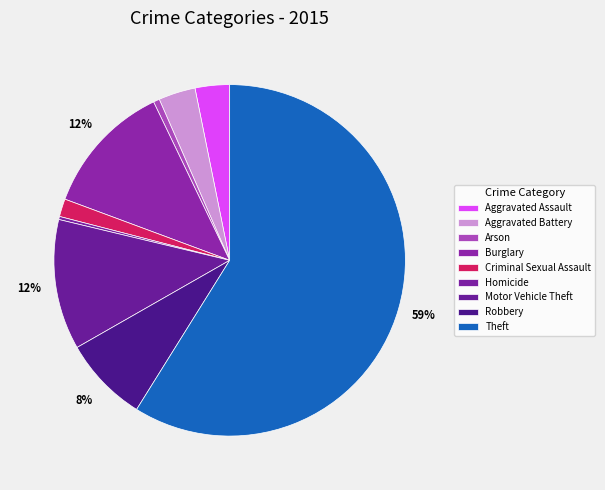

To the nearest percent, what is the average slice percentage?

11%